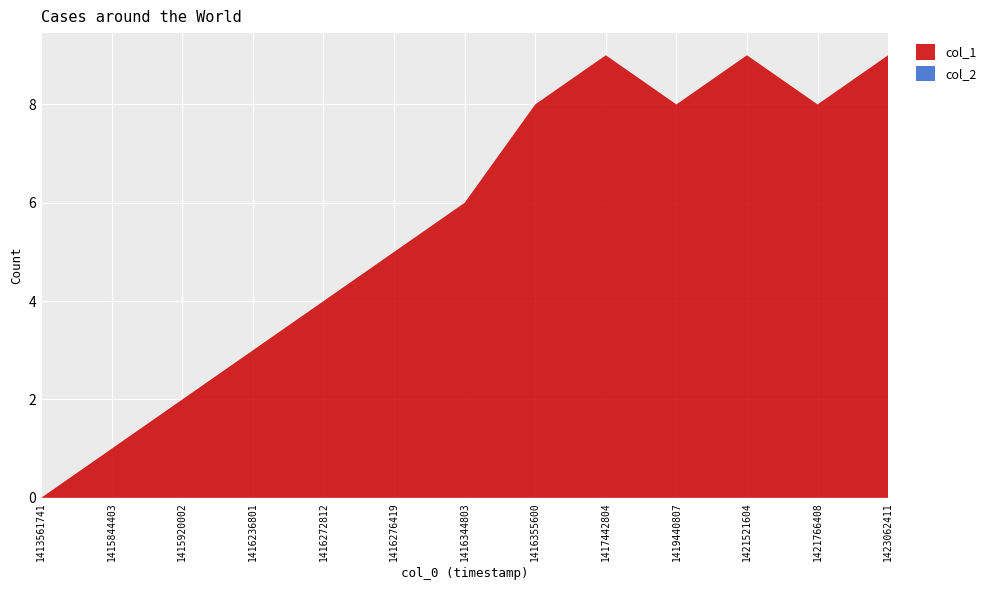

Reading left to right, list all the values displayed in this chart.

col_1: 1413561741=0	1415844403=1	1415920002=2	1416236801=3	1416272812=4	1416276419=5	1416344803=6	1416355600=8	1417442804=9	1419440807=8	1421521604=9	1421766408=8	1423062411=9
col_2: 1413561741=0	1415844403=0	1415920002=0	1416236801=0	1416272812=0	1416276419=0	1416344803=0	1416355600=0	1417442804=0	1419440807=0	1421521604=0	1421766408=0	1423062411=0